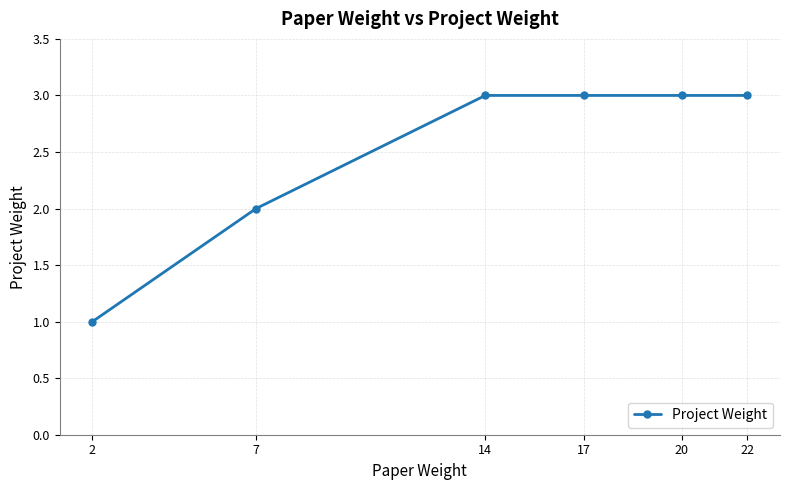

The value at 14 is 3. True or false?

True